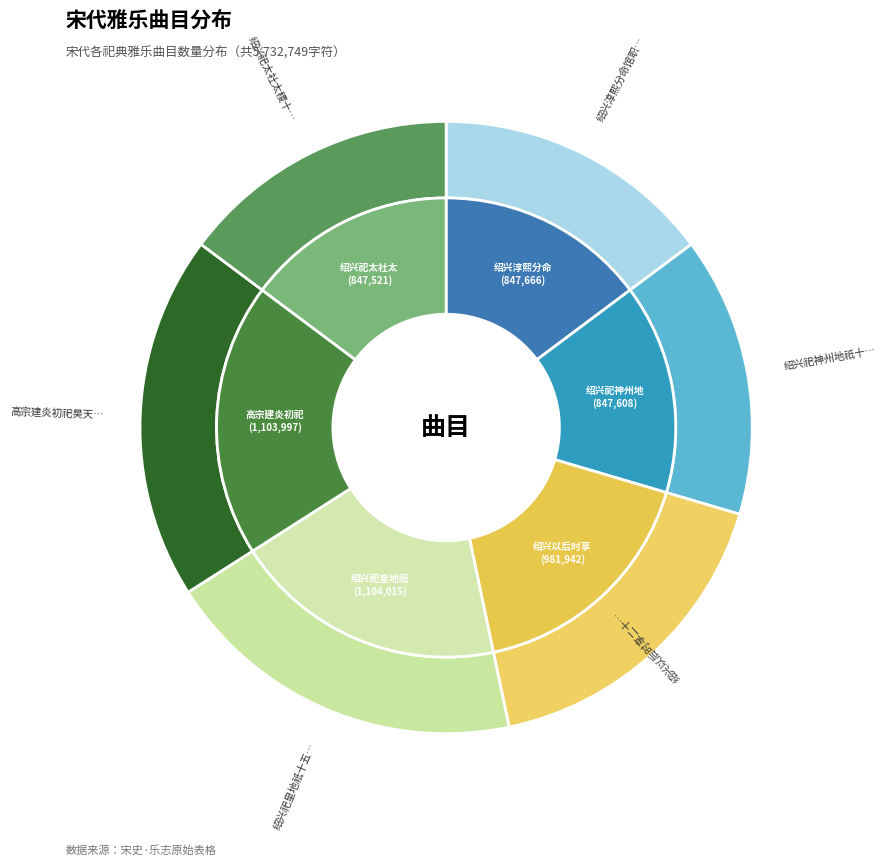

What is the smallest slice in the pie chart?

绍兴祀太社太稷十七首